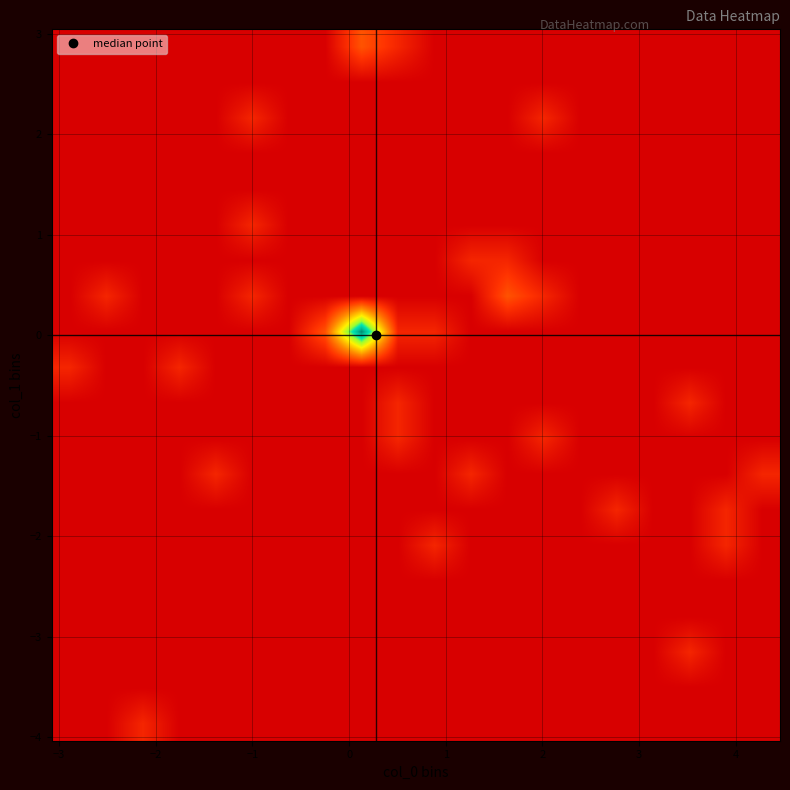

How many distinct data groups are displayed?

20